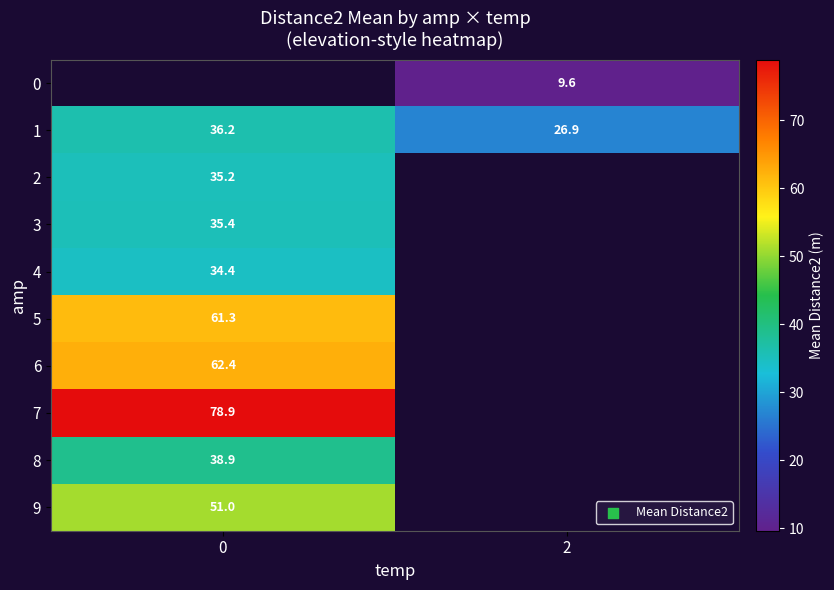

The 3 series shows 35.4 at 0. True or false?

True